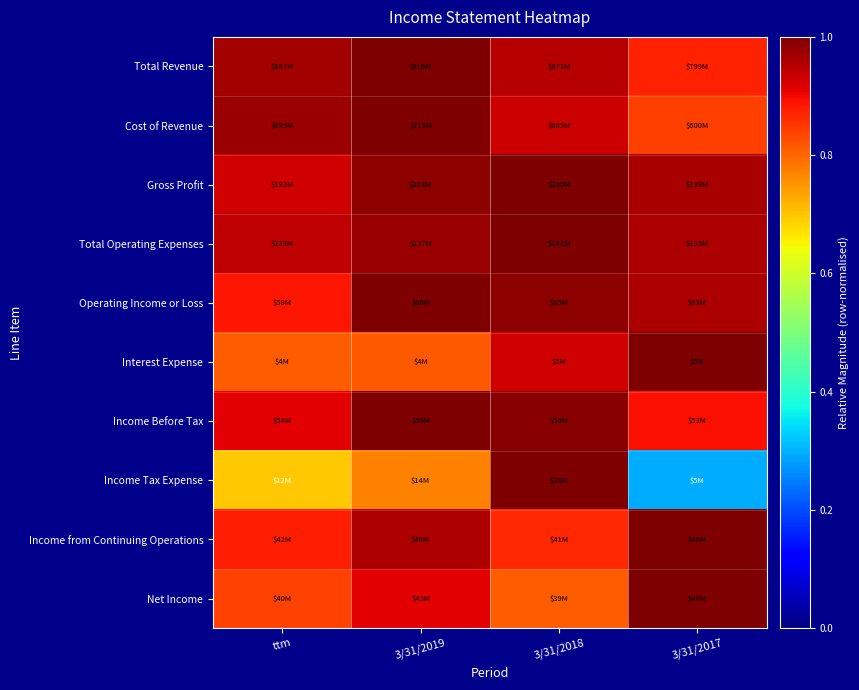

How many series are shown in this chart?

10